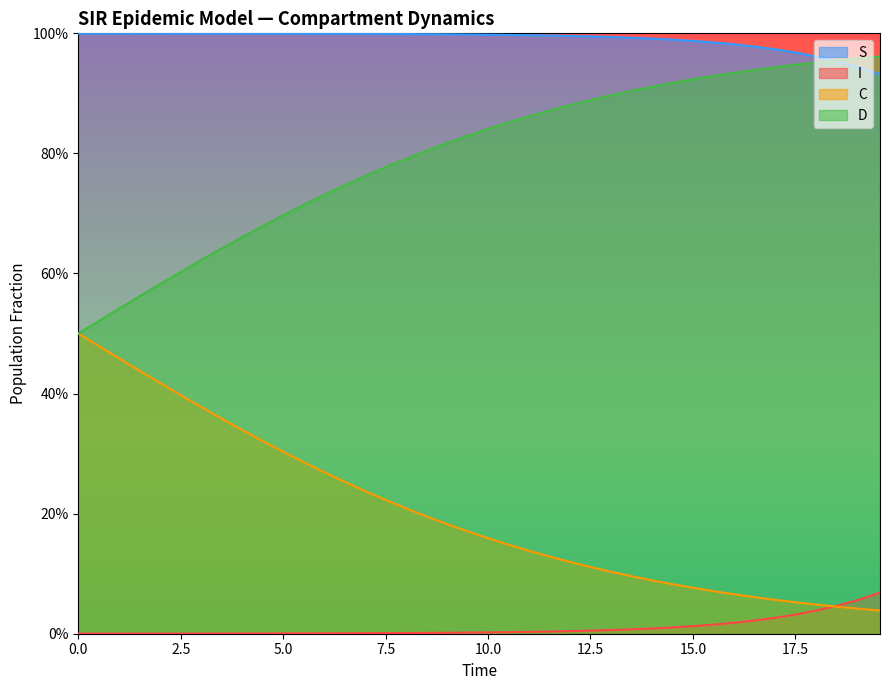

What is the maximum value for C?

0.5